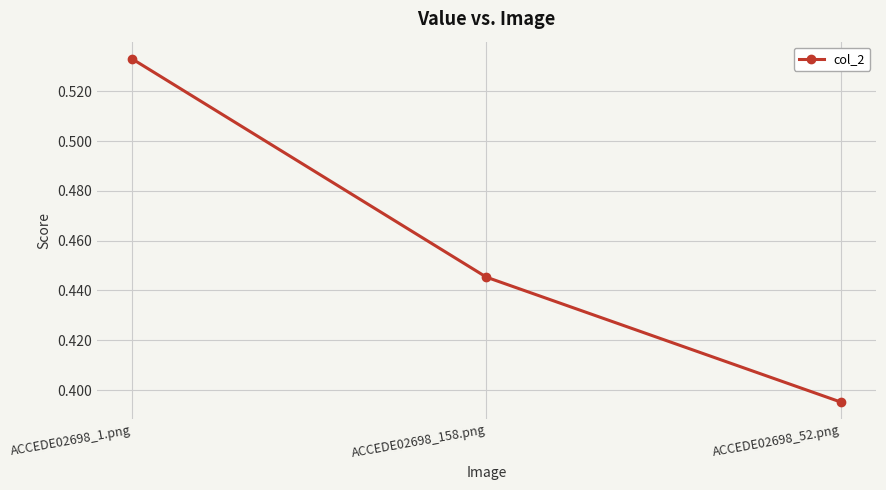

What is the label of the 2nd point from the left?

ACCEDE02698_158.png